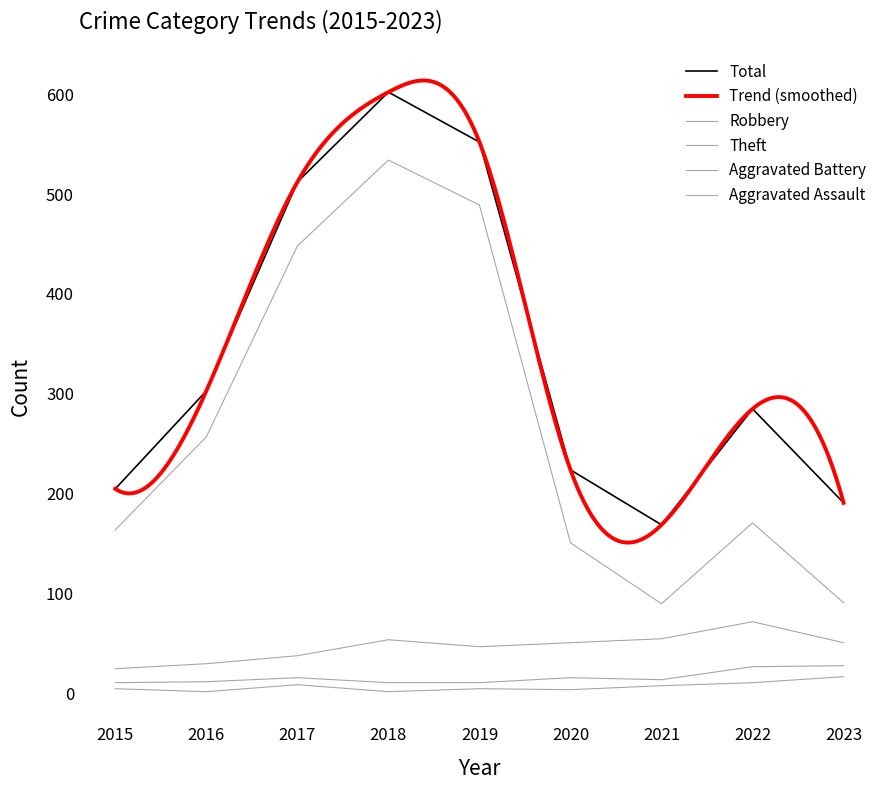

Reading left to right, extract all data points from this chart.

Aggravated Assault: 5	2	9	2	5	4	8	11	17
Aggravated Battery: 11	12	16	11	11	16	14	27	28
Robbery: 25	30	38	54	47	51	55	72	51
Theft: 164	257	448	534	489	151	90	171	91
Total: 205	303	512	602	552	224	169	285	191